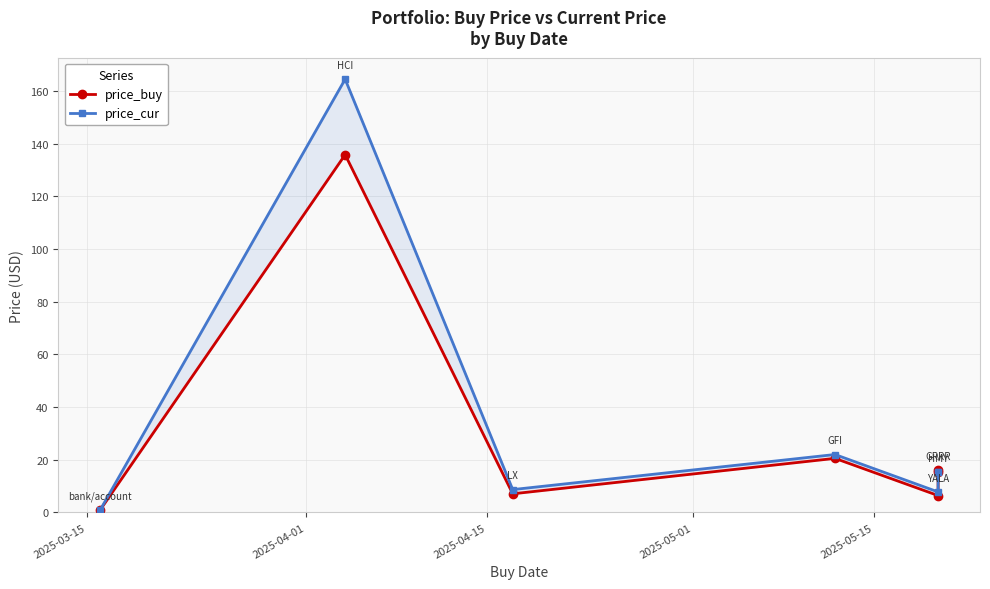

Where does the price_cur series first go above 15?

2025-04-01